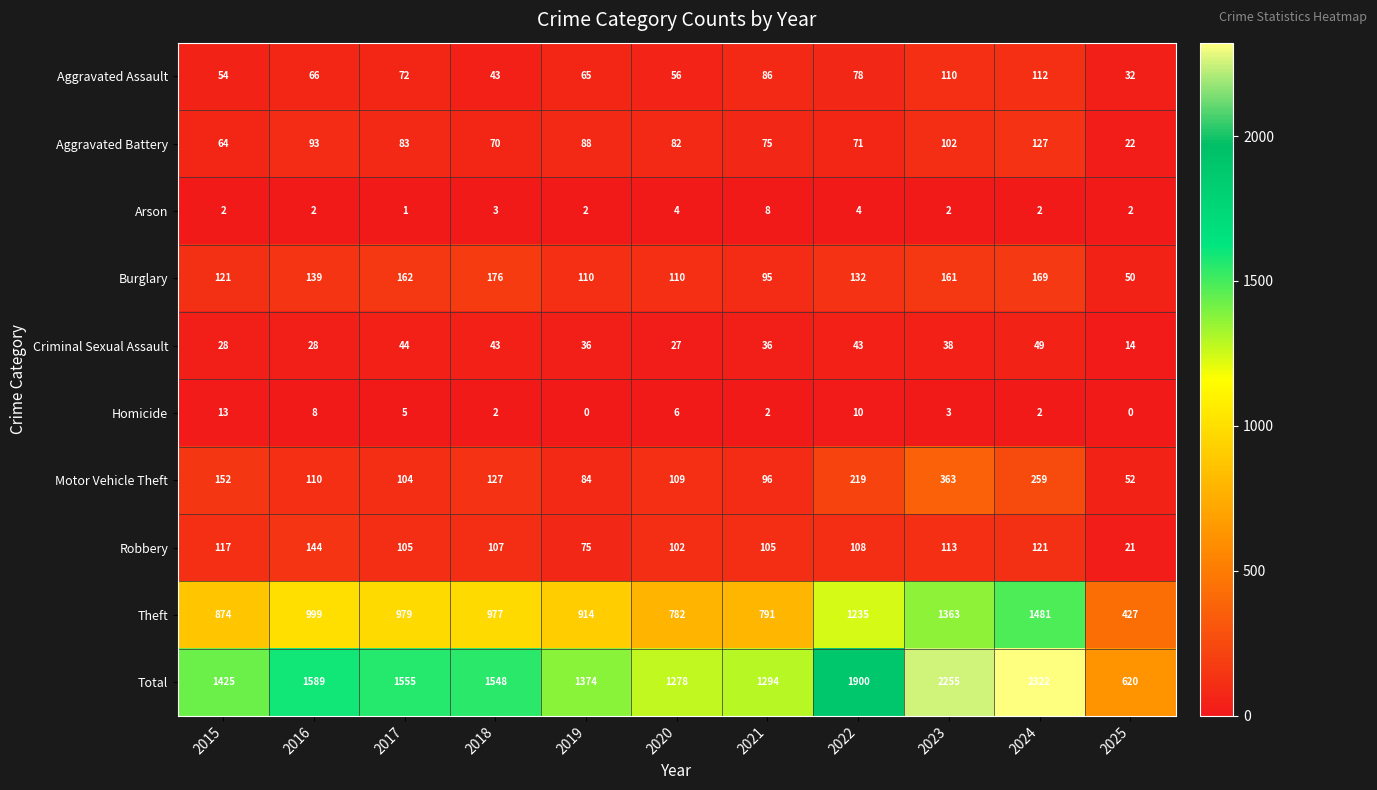

Which category has the highest value across all series?

2024